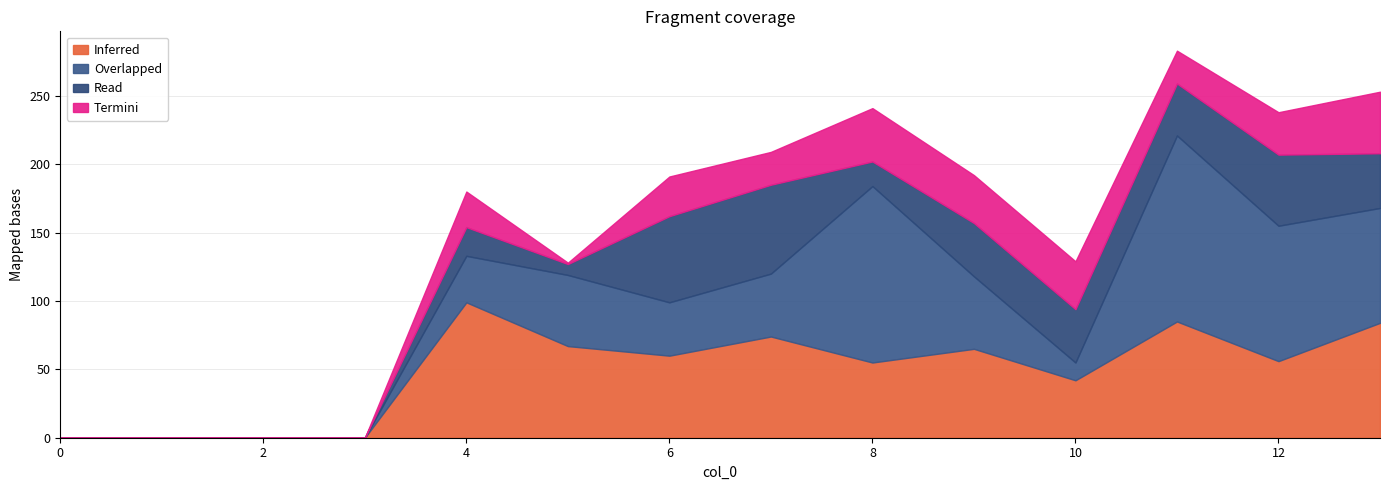

What is the highest value of the Termini series?

45